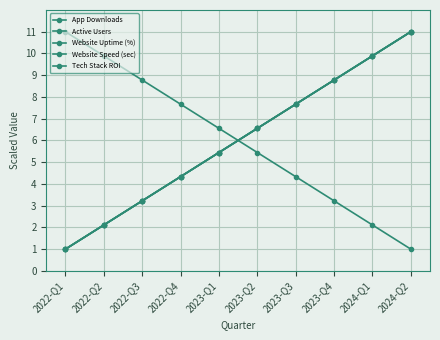

At how many categories does at least one series exceed 4?

10